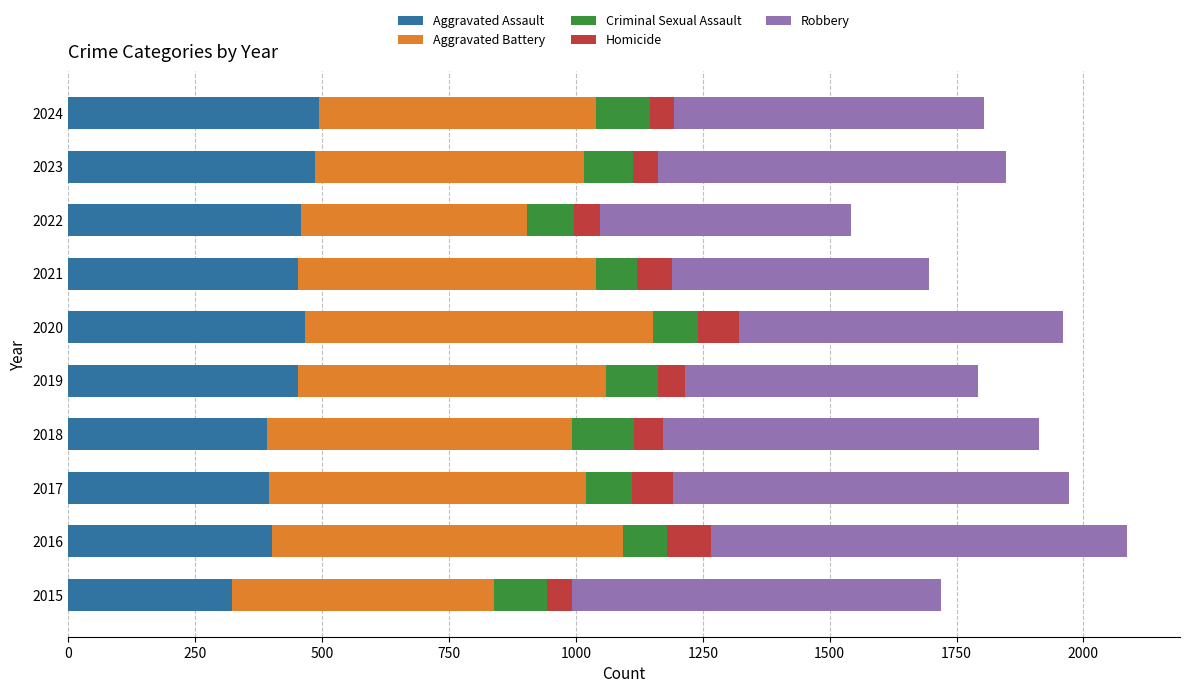

Read the Aggravated Assault value at 2018.

392